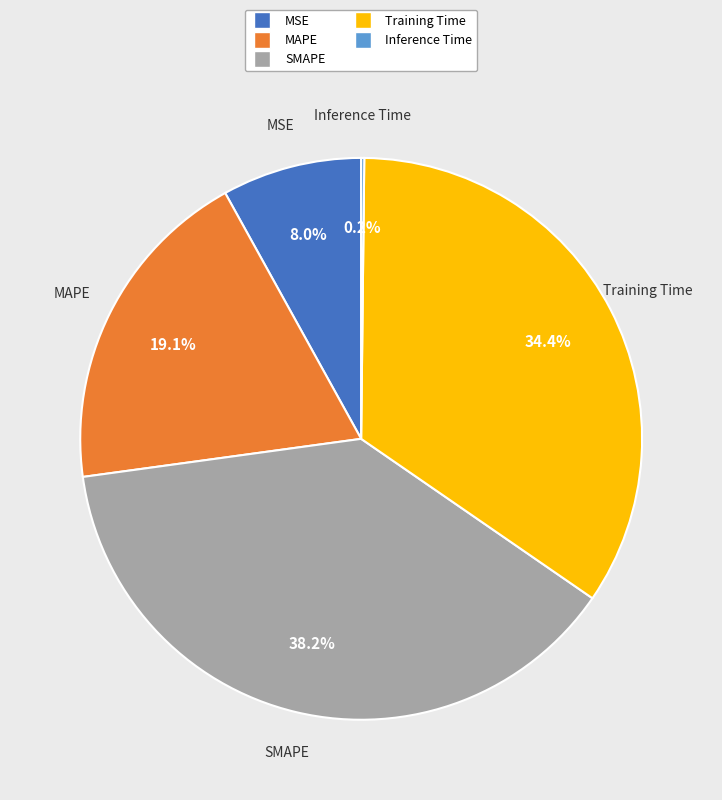

What percentage is the SMAPE slice, to the nearest percent?

38%